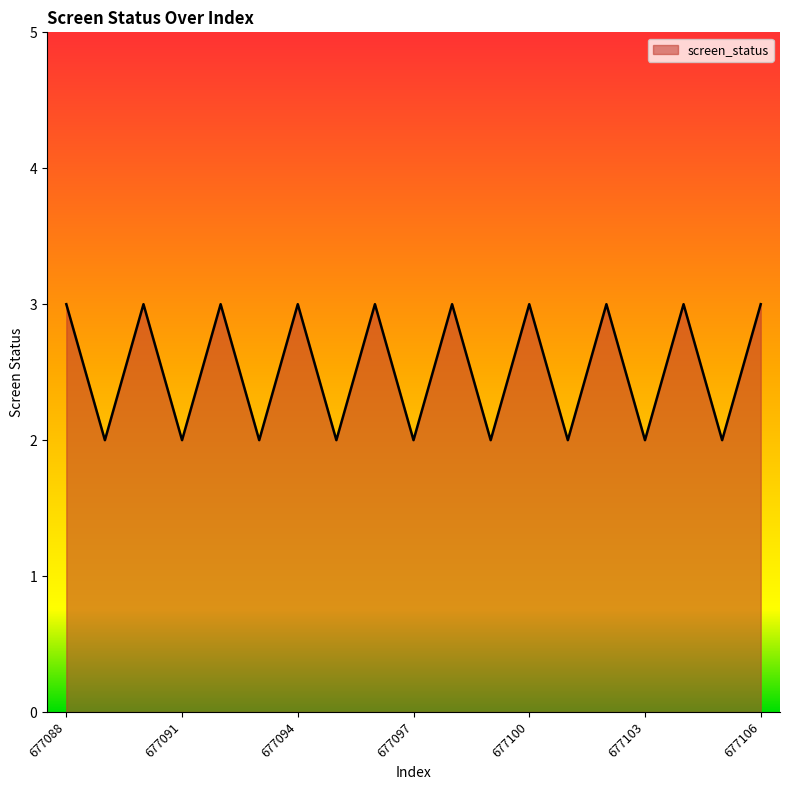

What is the greatest value displayed?

3